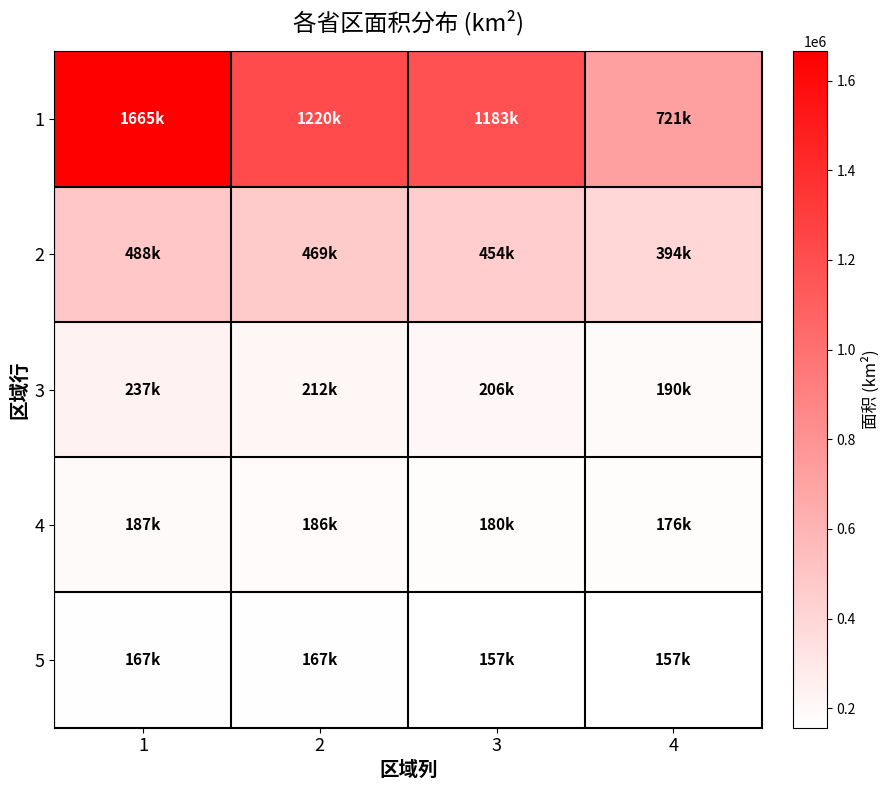

List the series in order of their peak value, highest first.

1, 2, 3, 4, 5